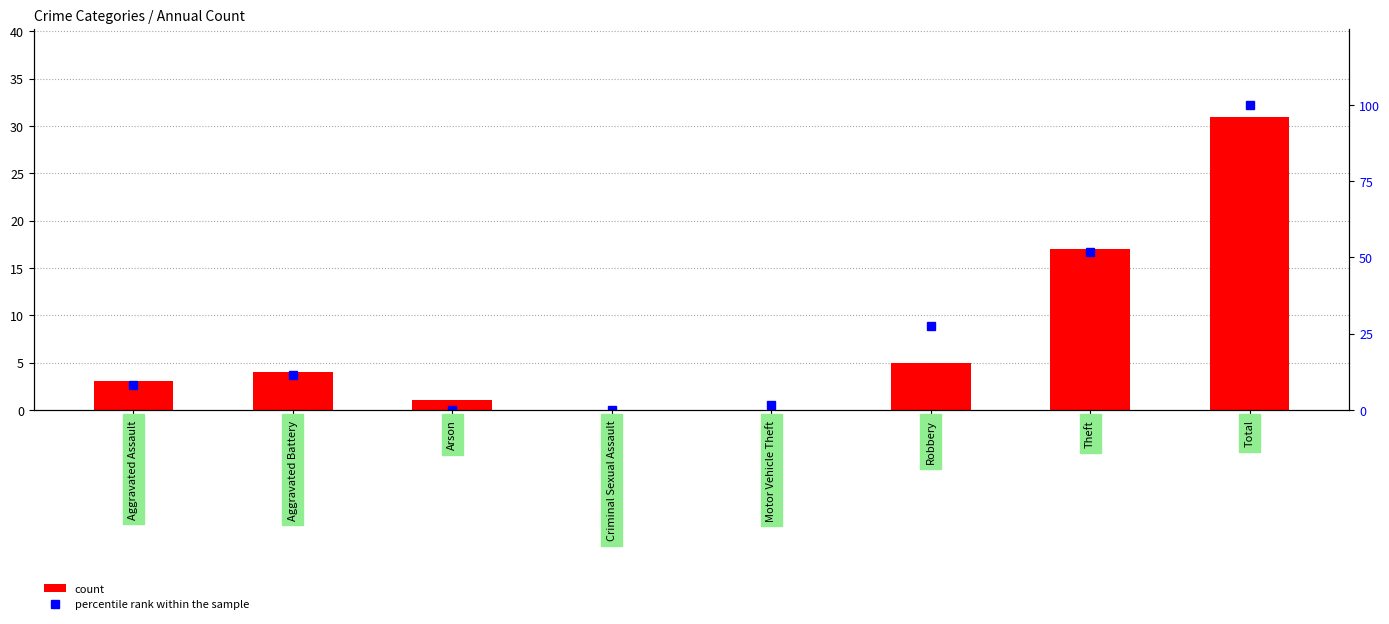

What position from the left is Arson?

3